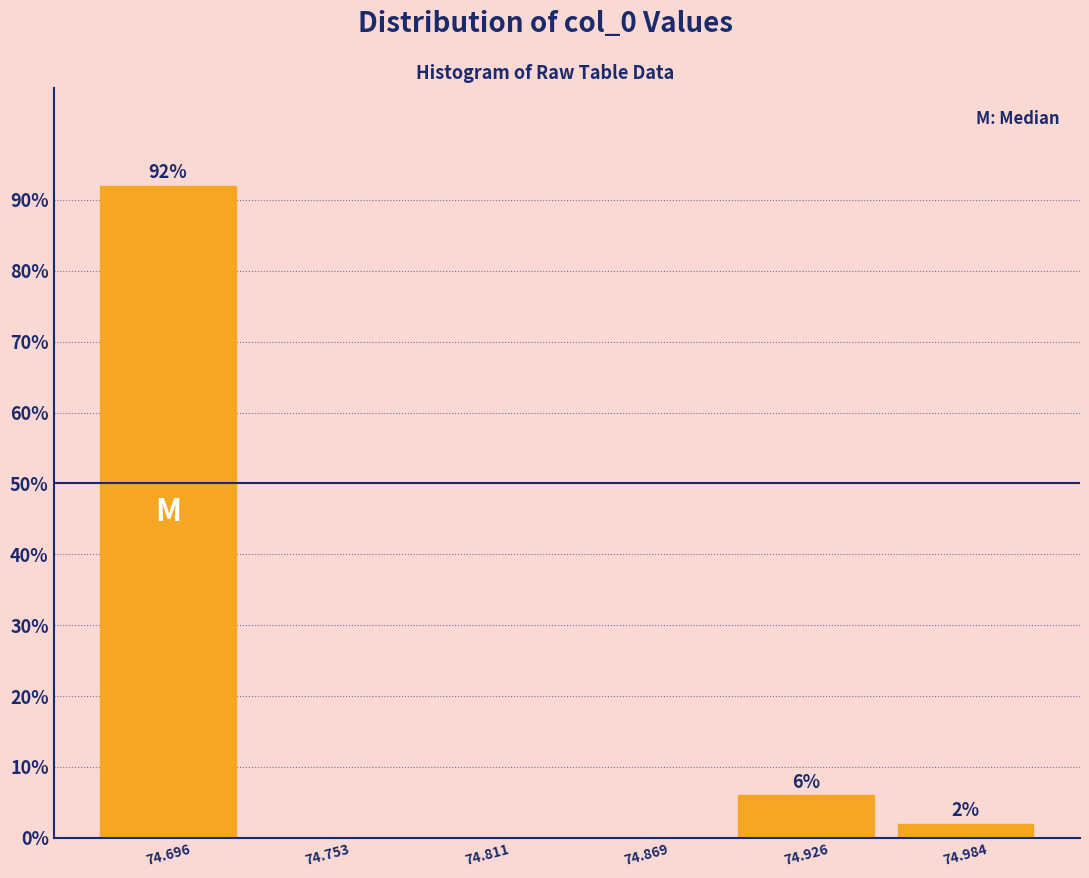

Over which range of the x-axis is the bar tallest?

74.67 to 74.72